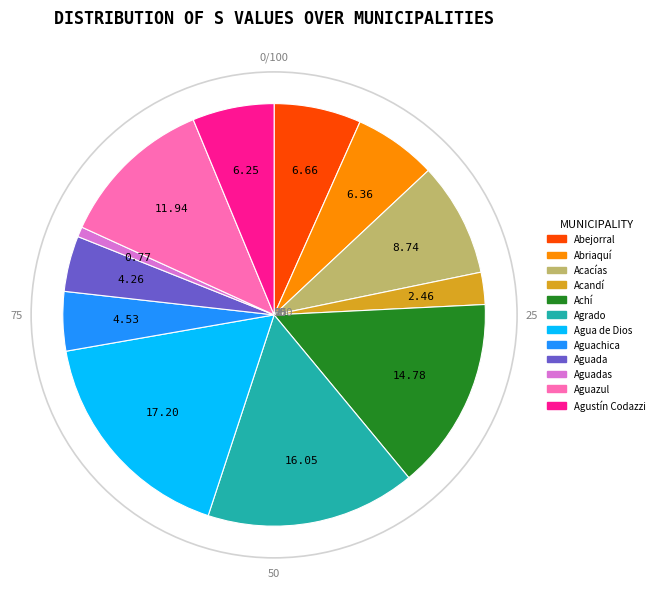

How many slices are in this pie chart?

12